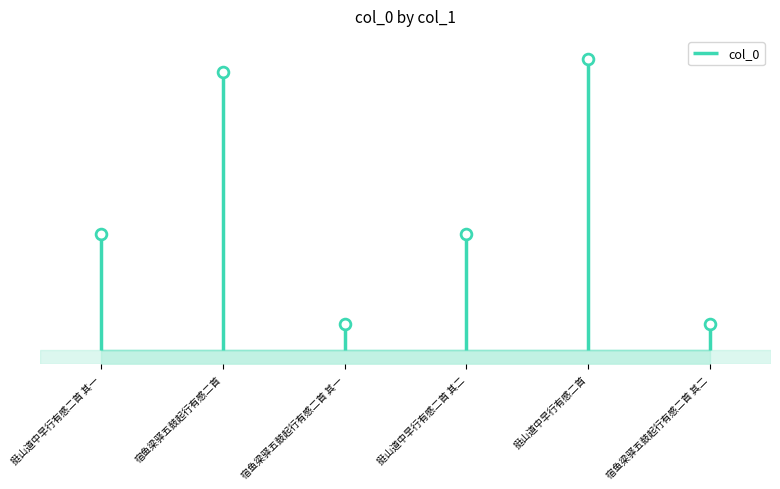

What is the change in value from 挺山道中早行有感二首 其一 to 宿鱼梁驿五鼓起行有感二首 其一?

-65998